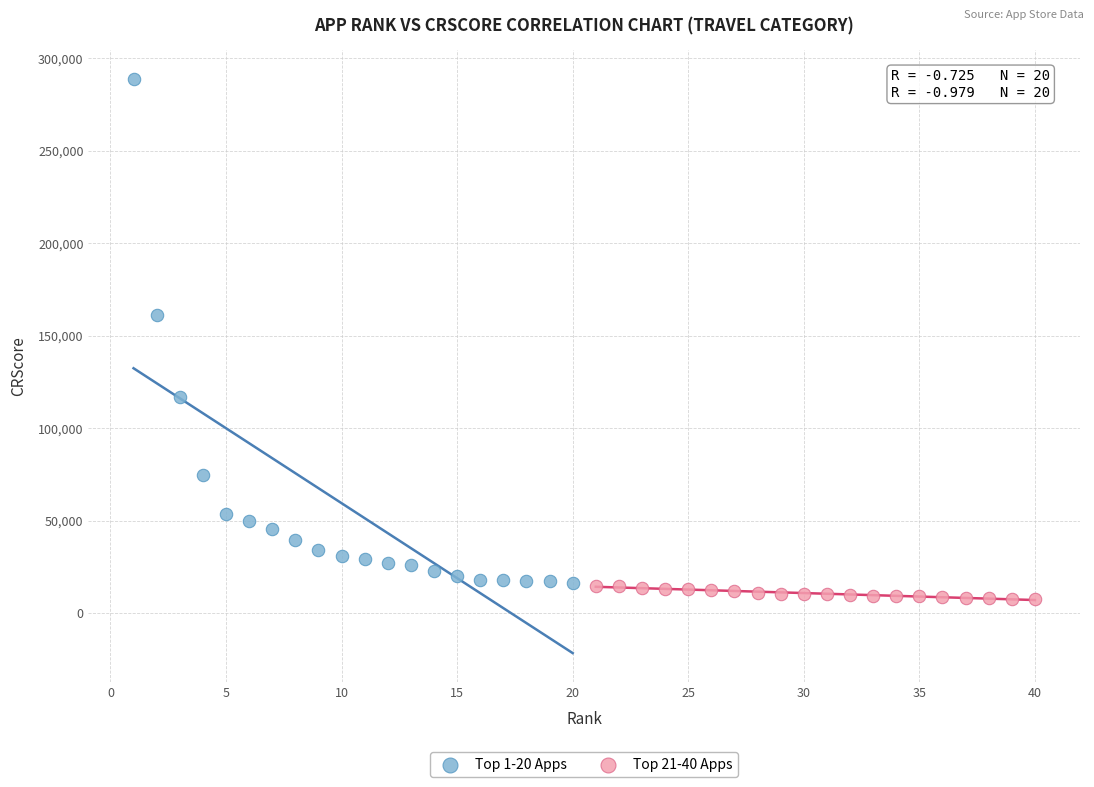

Which series contains the lowest Y value?

Top 21-40 Apps